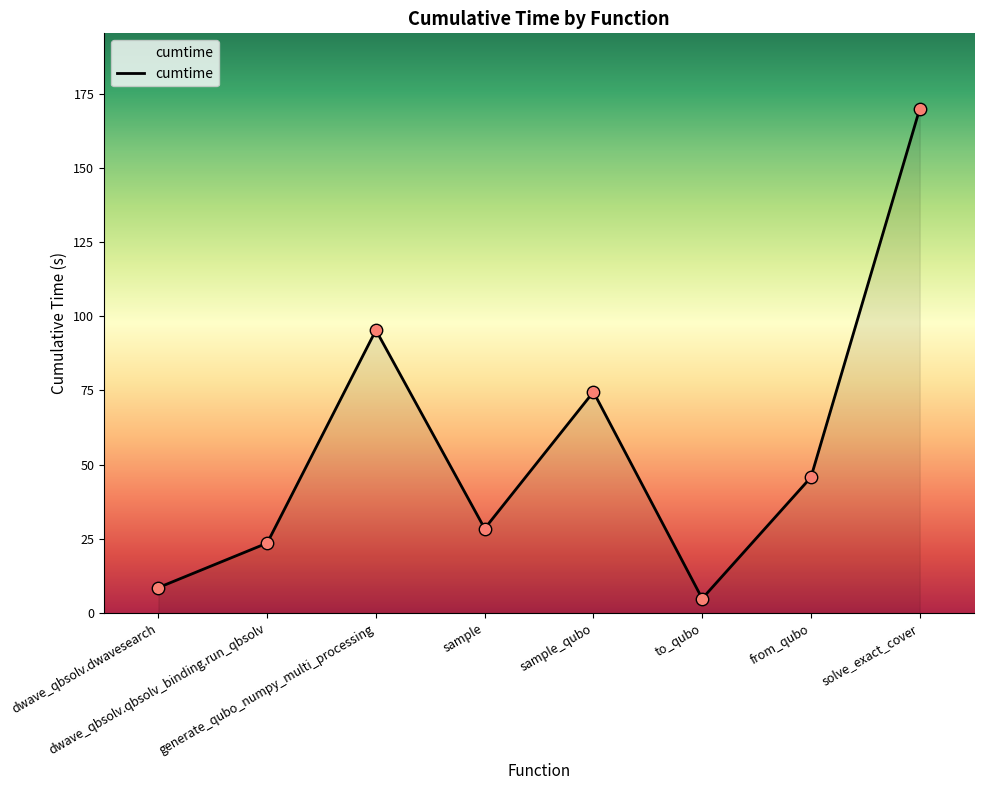

What is the change in value from dwave_qbsolv.qbsolv_binding.run_qbsolv to to_qubo?

-18.7